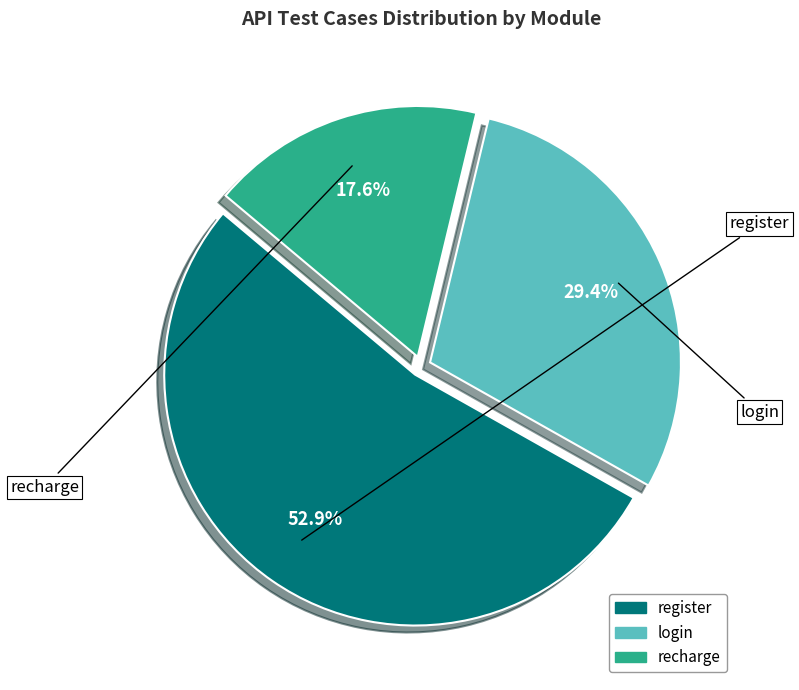

To the nearest percent, what portion does register represent?

53%